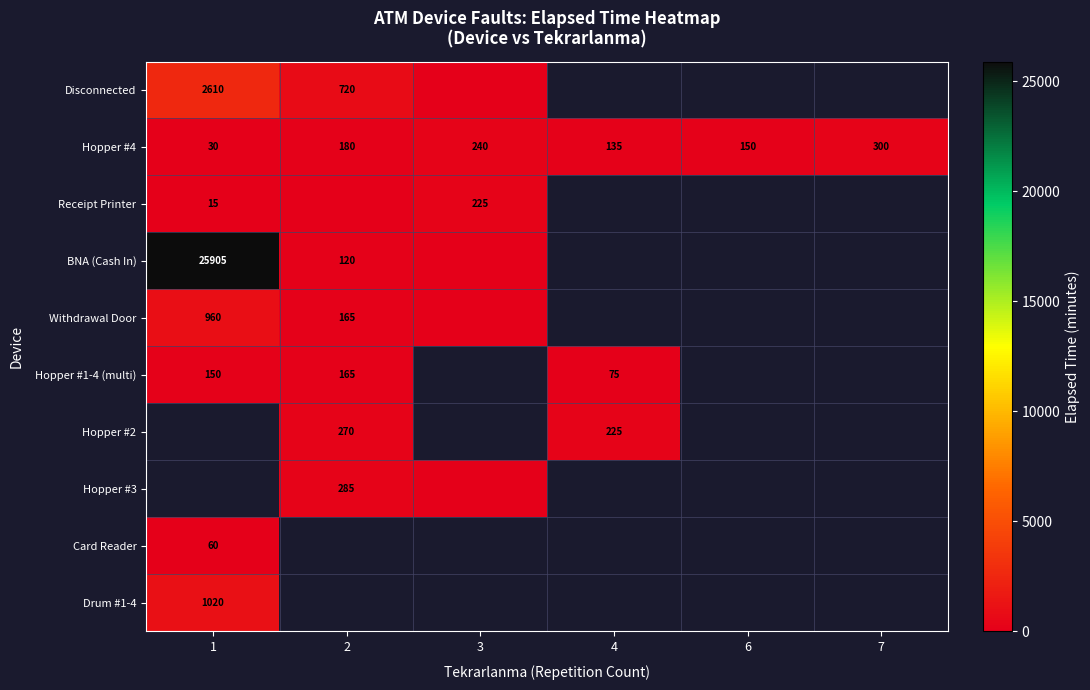

Is it true that Hopper #1-4 (multi) equals 289 at 2?

False